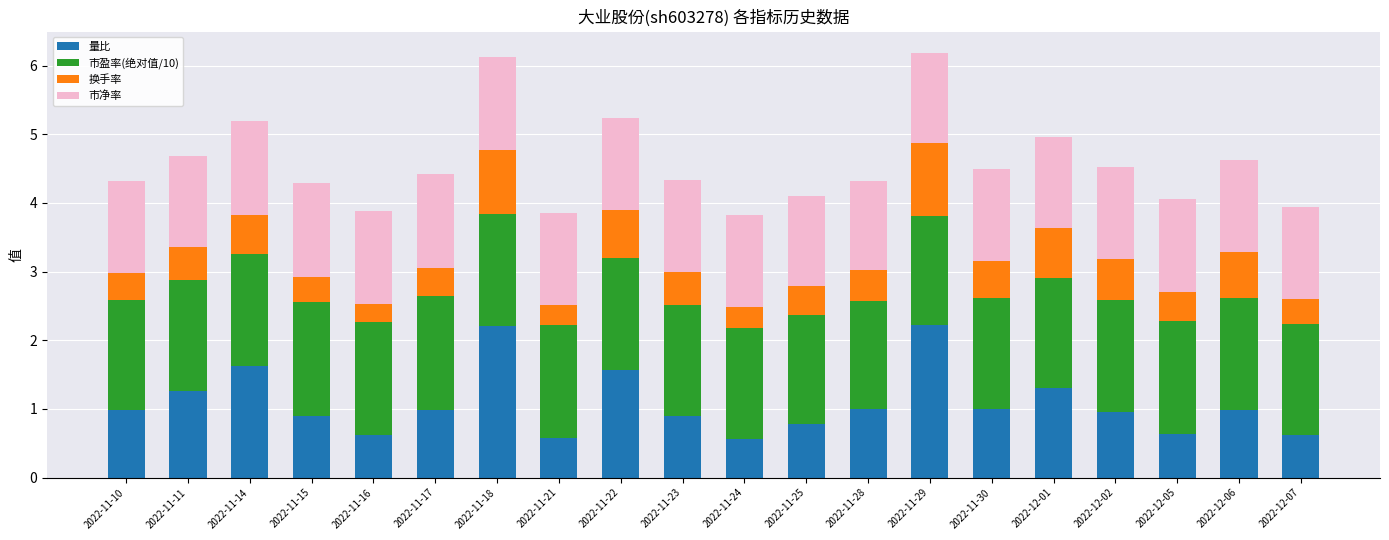

What is the total value across all series at 2022-11-29?

6.2